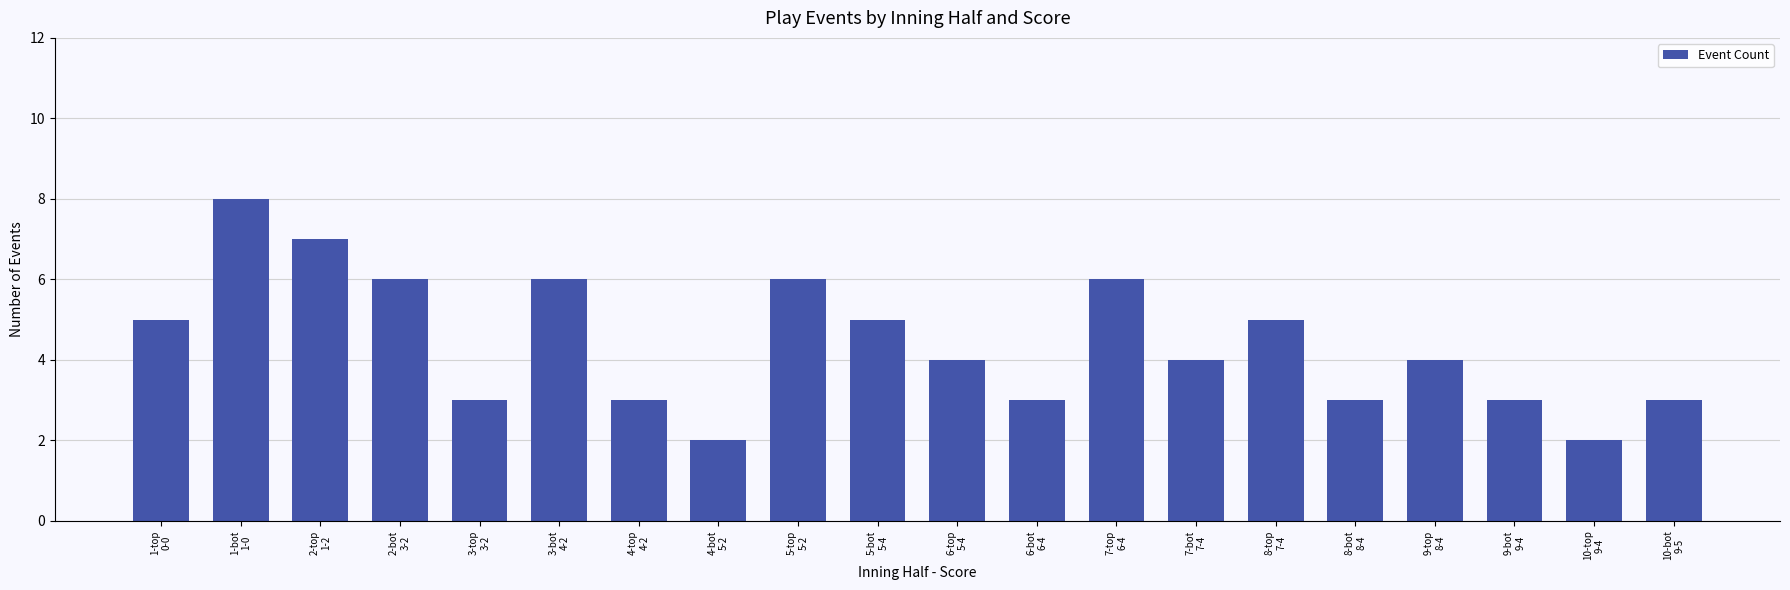

Count the values in the range 3 to 6.

16